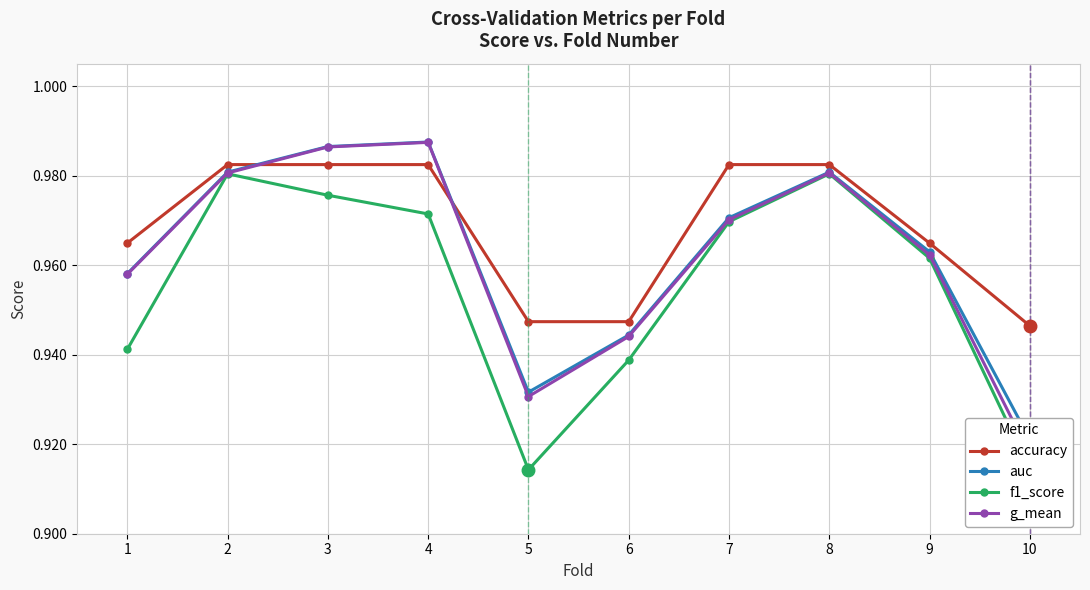

Reading left to right, extract all data points from this chart.

accuracy: 1.0	1.0	1.0	1.0	0.9	0.9	1.0	1.0	1.0	0.9
auc: 1.0	1.0	1.0	1.0	0.9	0.9	1.0	1.0	1.0	0.9
f1_score: 0.9	1.0	1.0	1.0	0.9	0.9	1.0	1.0	1.0	0.9
g_mean: 1.0	1.0	1.0	1.0	0.9	0.9	1.0	1.0	1.0	0.9